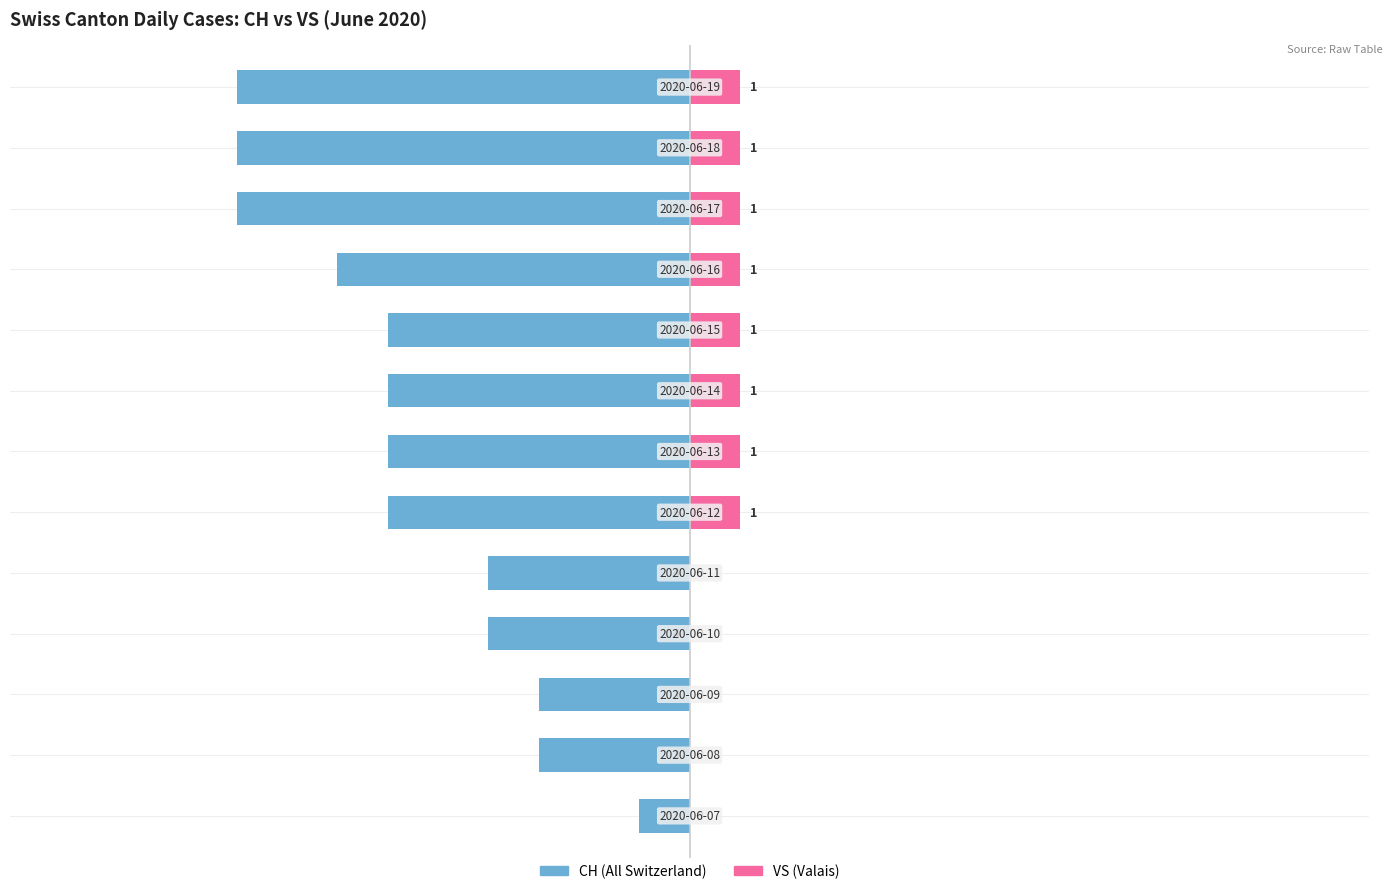

Which series changed the most between 8 and 11?

CH